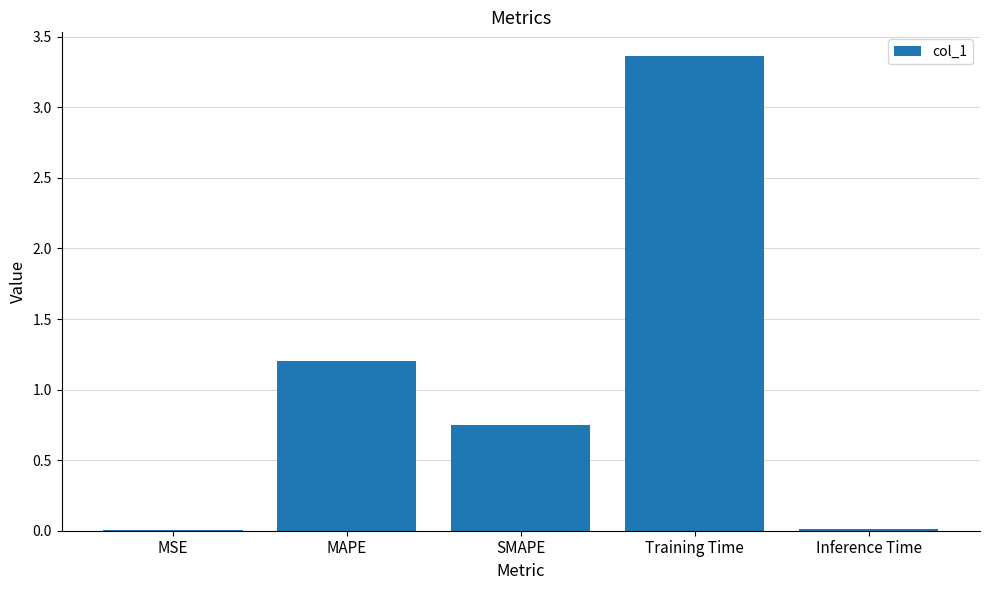

Which category has the highest value across all series?

Training Time